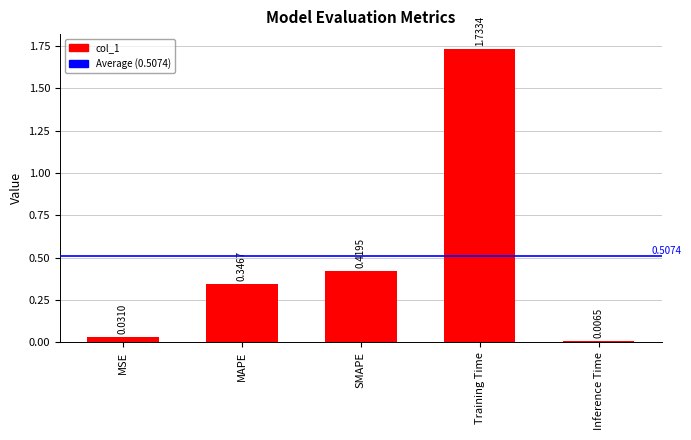

Rank the categories by value from lowest to highest.

Inference Time, MSE, MAPE, SMAPE, Training Time